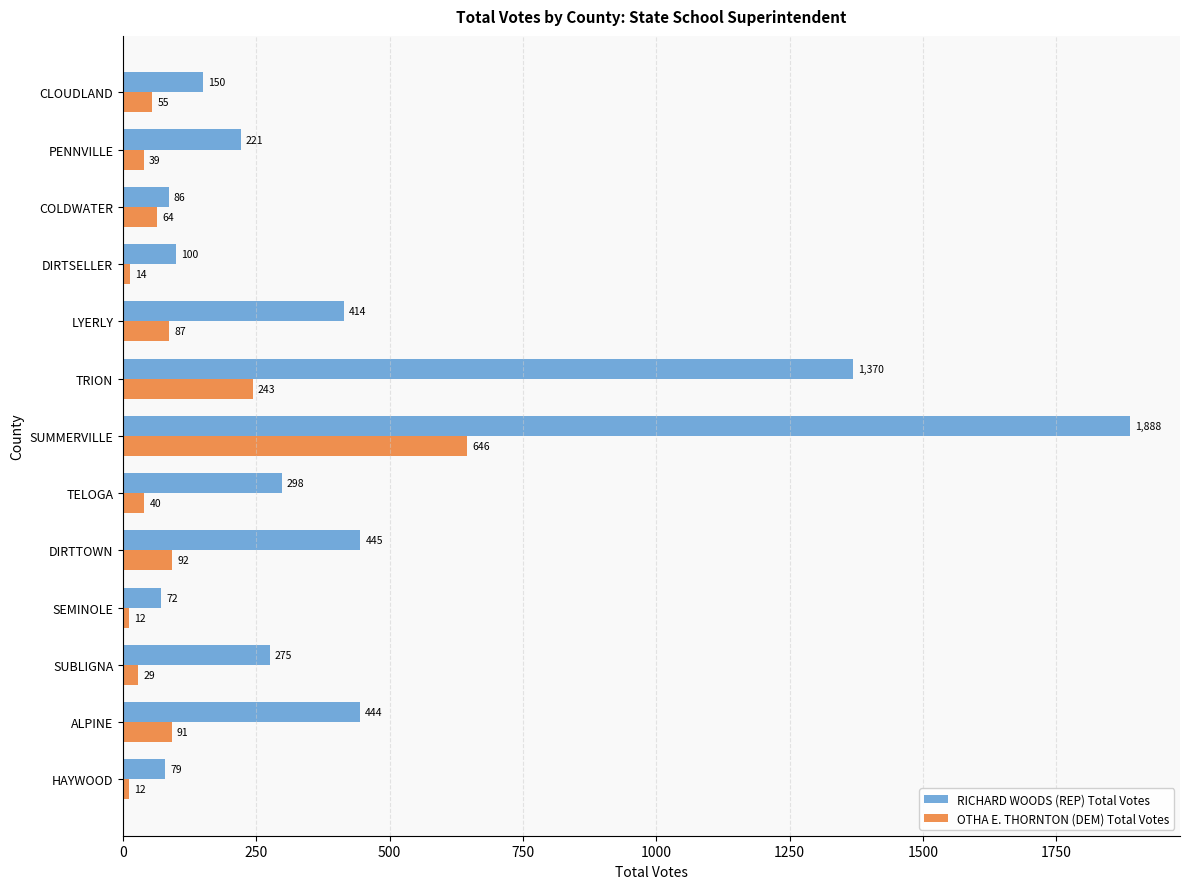

The OTHA E. THORNTON (DEM) Total Votes series shows 12 at HAYWOOD. True or false?

True